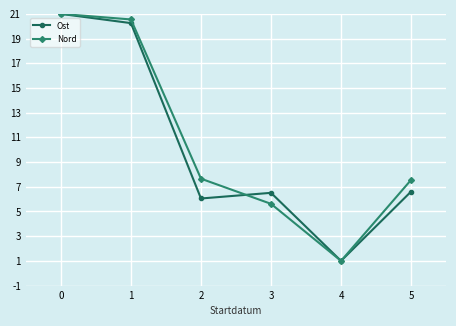

Rank the series by their average value, from lowest to highest.

Ost, Nord